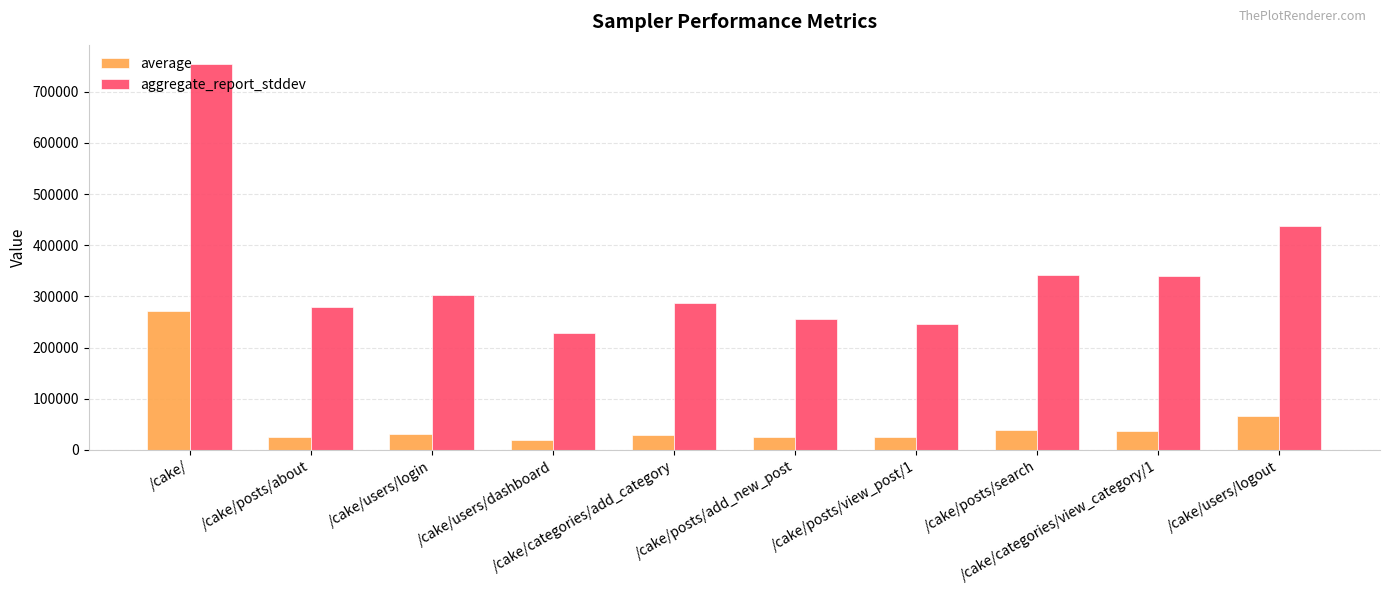

Which series has the widest spread of values?

aggregate_report_stddev